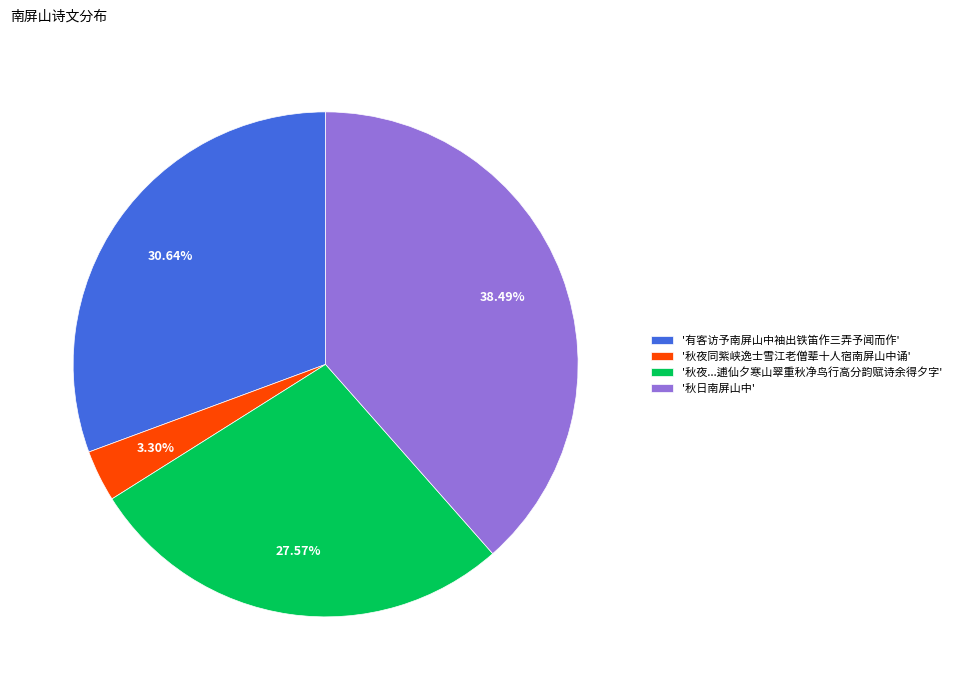

What is the ratio of the value at '有客访予南屏山中袖出铁笛作三弄予闻而作' to the value at '秋日南屏山中'?

0.8